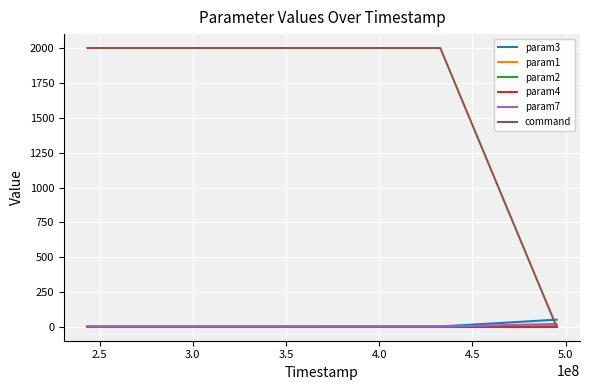

What are all the series names shown in the legend?

param3, param1, param2, param4, param7, command